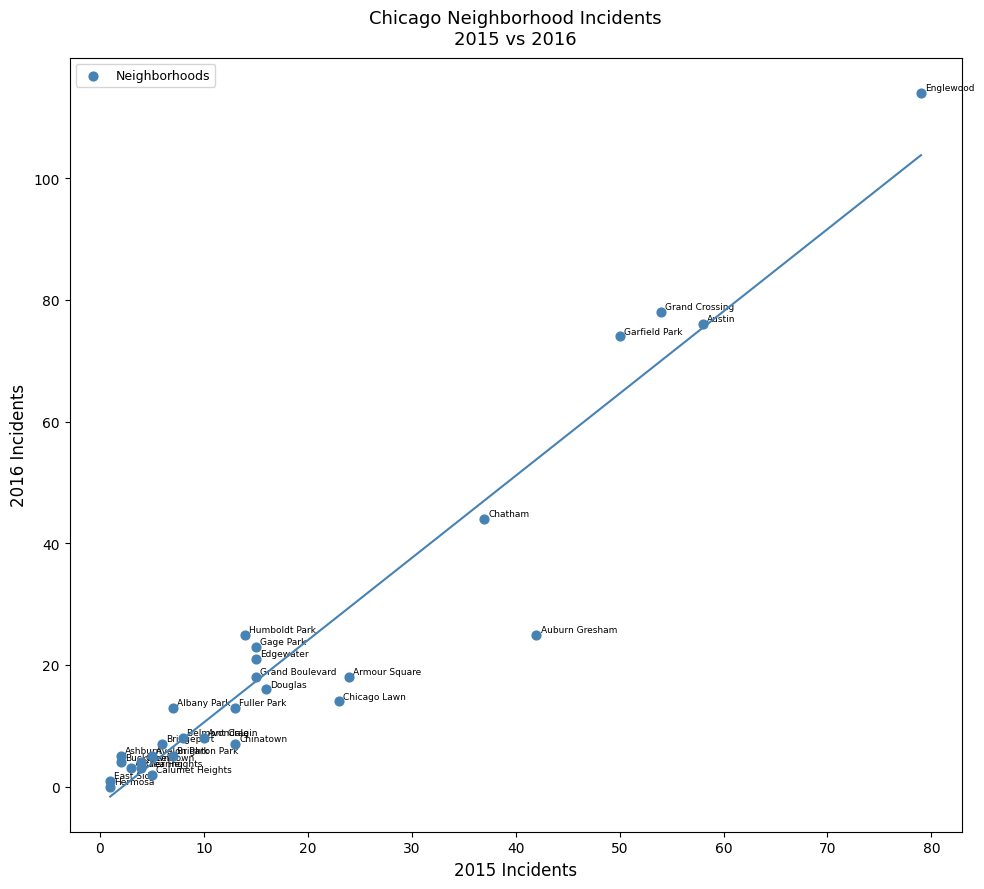

What Y value in the scatter plot is closest to 57?

44